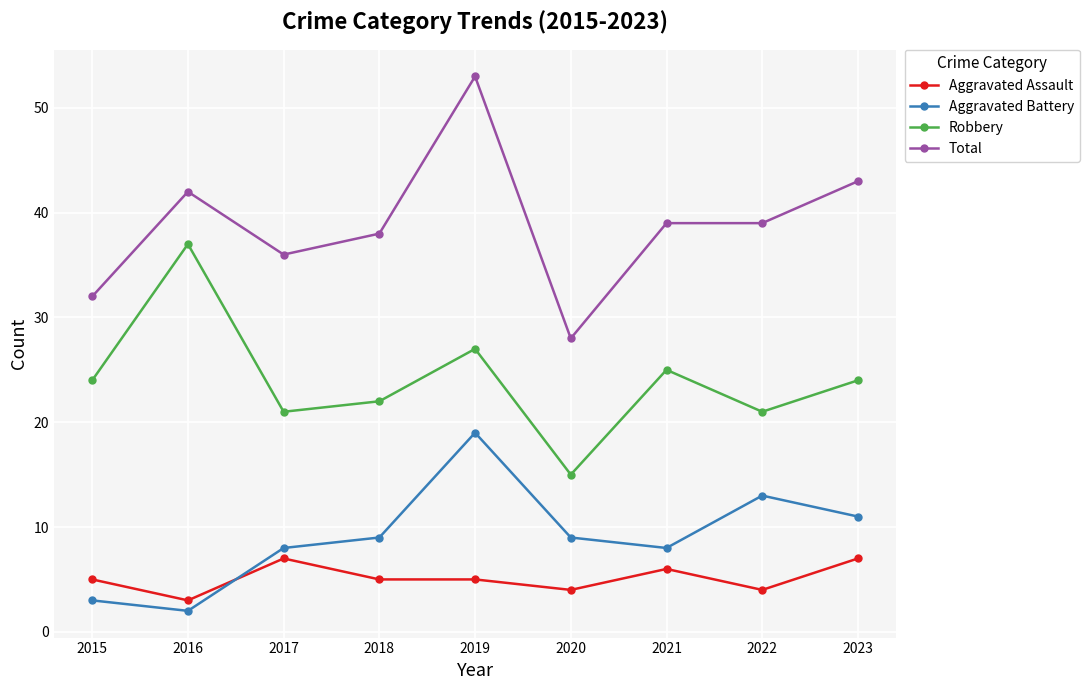

How many interior local valleys does the Robbery series have?

3